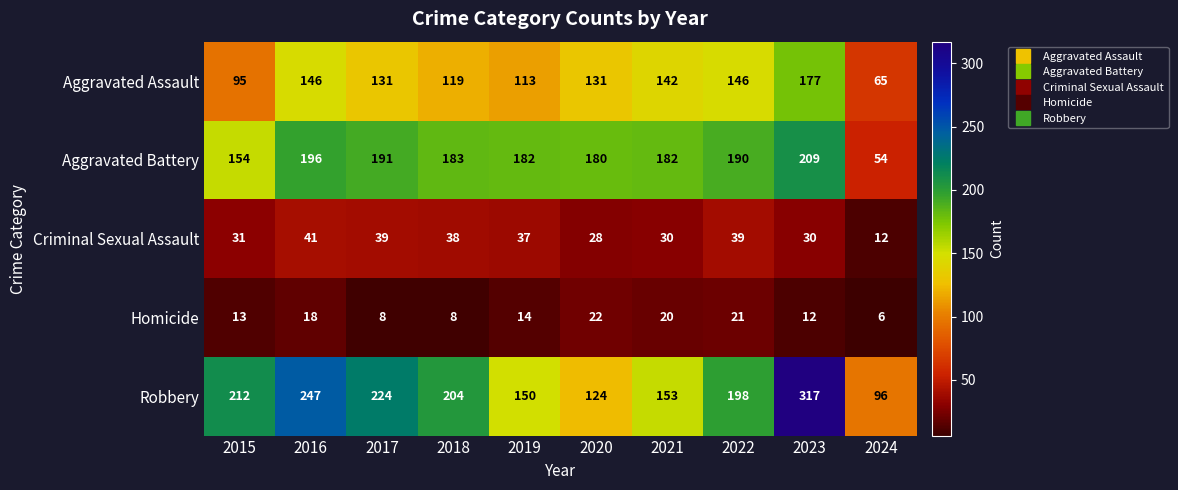

Is it true that Aggravated Battery equals 182 at 2019?

True